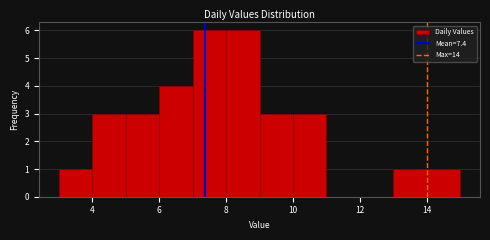

How tall is the bar that spans 5 to 6 on the x-axis? The values are not printed on the chart, so give them approximately, as read against the axis.

3